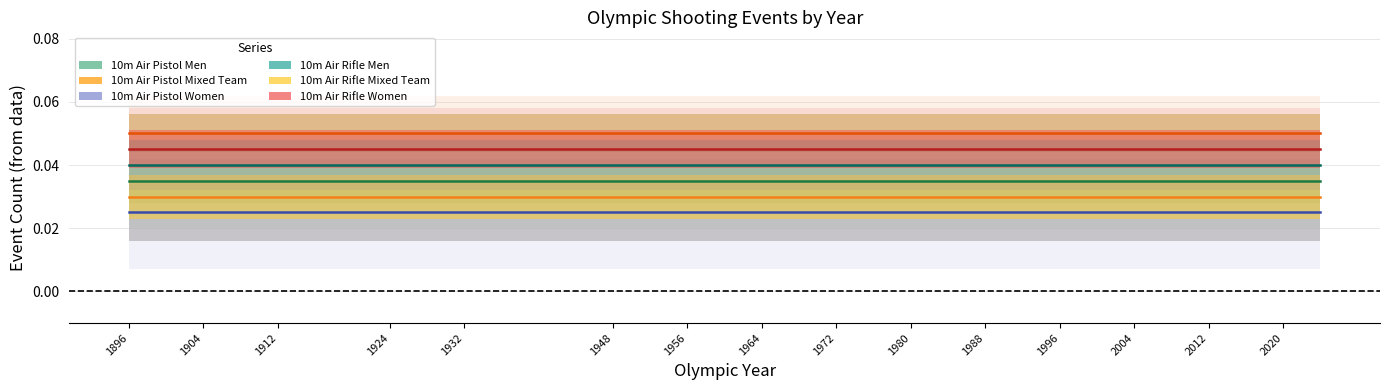

Reading right to left, what are all the values shown in this chart?

10m Air Pistol Men: 0.0	0.0	0.0	0.0	0.0	0.0	0.0	0.0	0.0	0.0	0.0	0.0	0.0	0.0	0.0	0.0	0.0	0.0	0.0	0.0	0.0	0.0	0.0	0.0	0.0	0.0	0.0	0.0	0.0	0.0
10m Air Pistol Mixed Team: 0.1	0.1	0.1	0.1	0.1	0.1	0.1	0.1	0.1	0.1	0.1	0.1	0.1	0.1	0.1	0.1	0.1	0.1	0.1	0.1	0.1	0.1	0.1	0.1	0.1	0.1	0.1	0.1	0.1	0.1
10m Air Pistol Women: 0.0	0.0	0.0	0.0	0.0	0.0	0.0	0.0	0.0	0.0	0.0	0.0	0.0	0.0	0.0	0.0	0.0	0.0	0.0	0.0	0.0	0.0	0.0	0.0	0.0	0.0	0.0	0.0	0.0	0.0
10m Air Rifle Men: 0.0	0.0	0.0	0.0	0.0	0.0	0.0	0.0	0.0	0.0	0.0	0.0	0.0	0.0	0.0	0.0	0.0	0.0	0.0	0.0	0.0	0.0	0.0	0.0	0.0	0.0	0.0	0.0	0.0	0.0
10m Air Rifle Mixed Team: 0.0	0.0	0.0	0.0	0.0	0.0	0.0	0.0	0.0	0.0	0.0	0.0	0.0	0.0	0.0	0.0	0.0	0.0	0.0	0.0	0.0	0.0	0.0	0.0	0.0	0.0	0.0	0.0	0.0	0.0
10m Air Rifle Women: 0.0	0.0	0.0	0.0	0.0	0.0	0.0	0.0	0.0	0.0	0.0	0.0	0.0	0.0	0.0	0.0	0.0	0.0	0.0	0.0	0.0	0.0	0.0	0.0	0.0	0.0	0.0	0.0	0.0	0.0